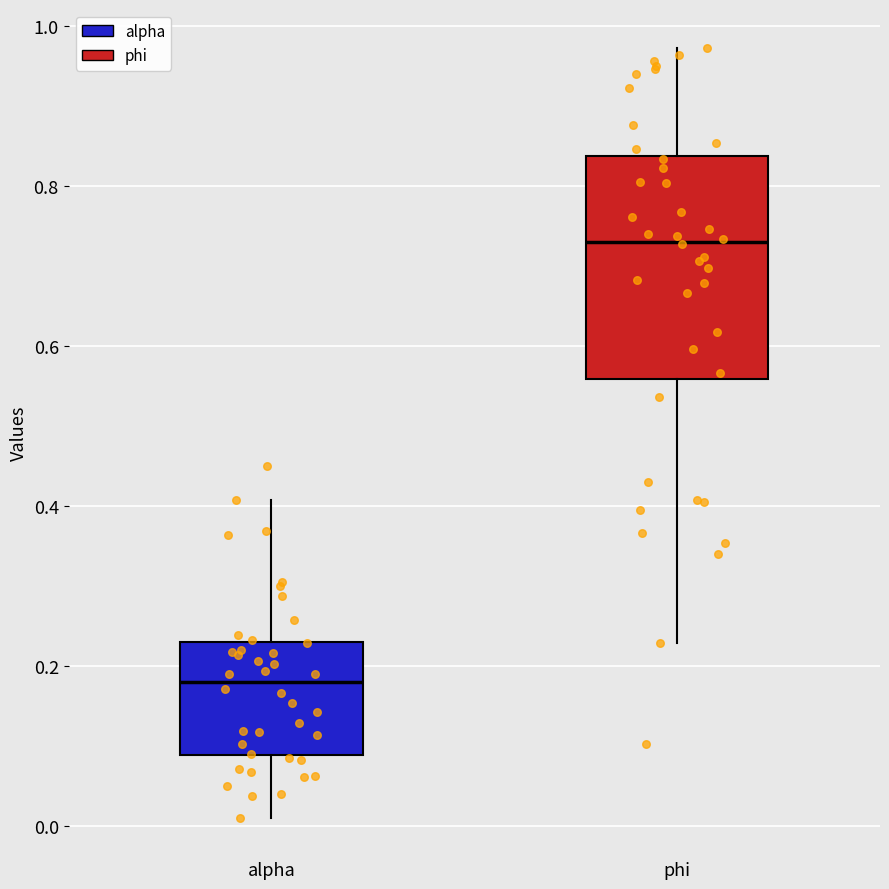

Which box is the tallest, from its lower edge to its upper edge?

phi